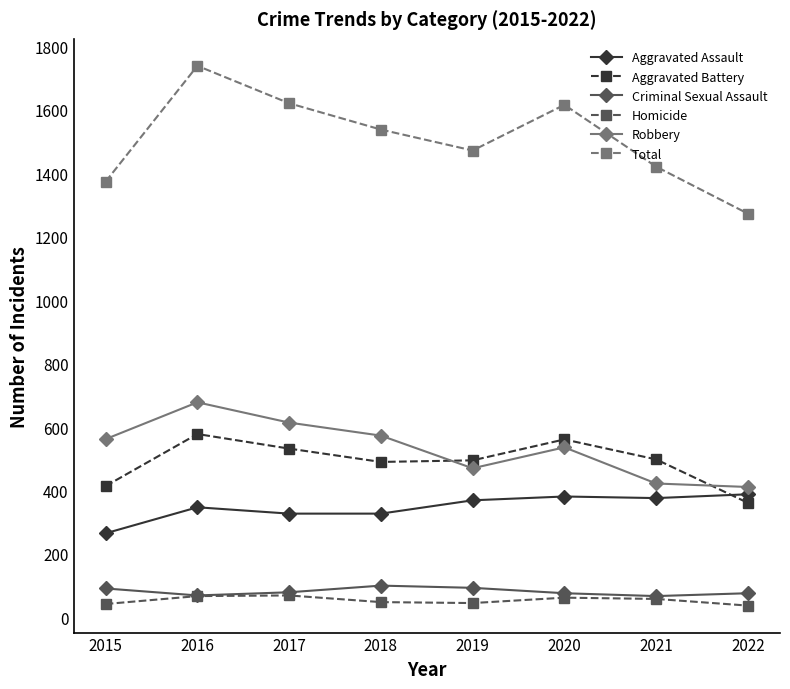

What is the total value across all series at 2017?

3242